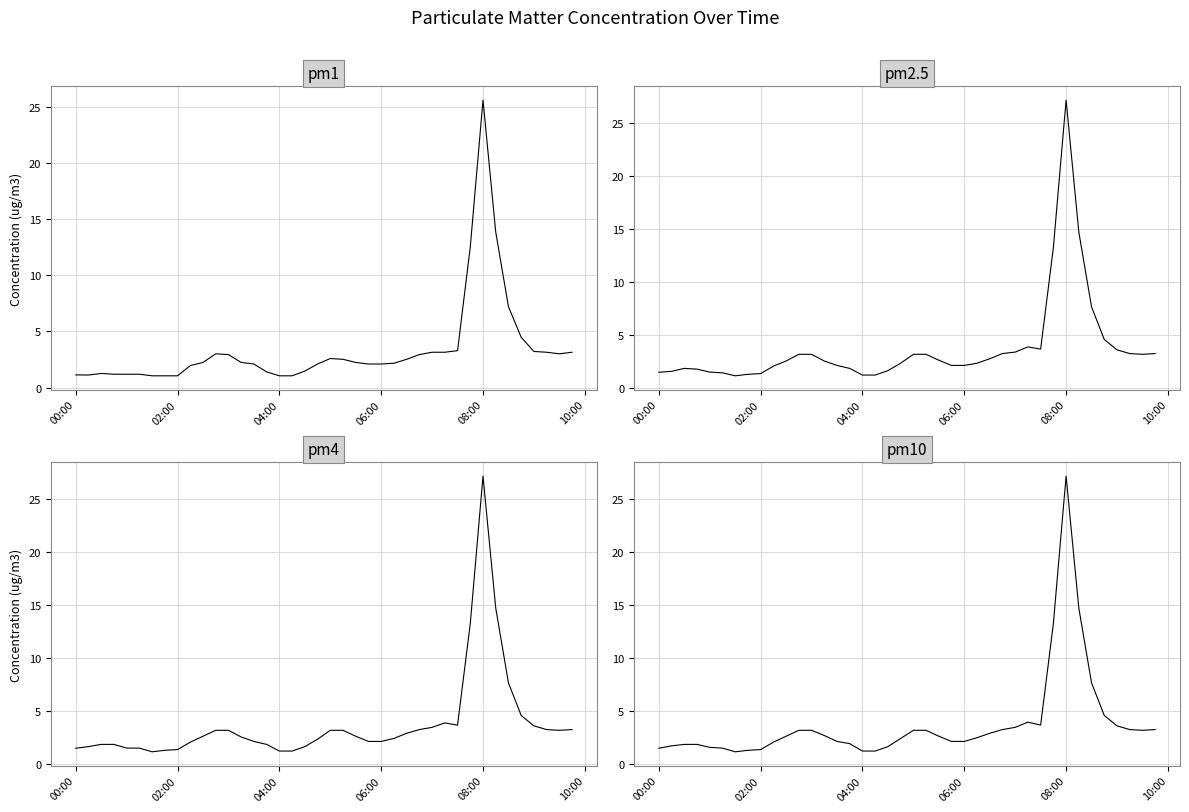

What is the average value of the pm2.5 series?

3.7